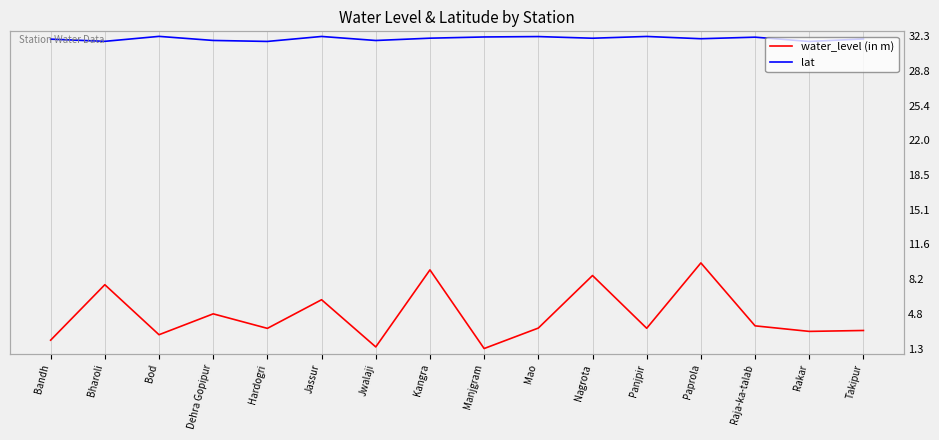

The water_level (in m) series shows 1.3 at Manjgram. True or false?

True